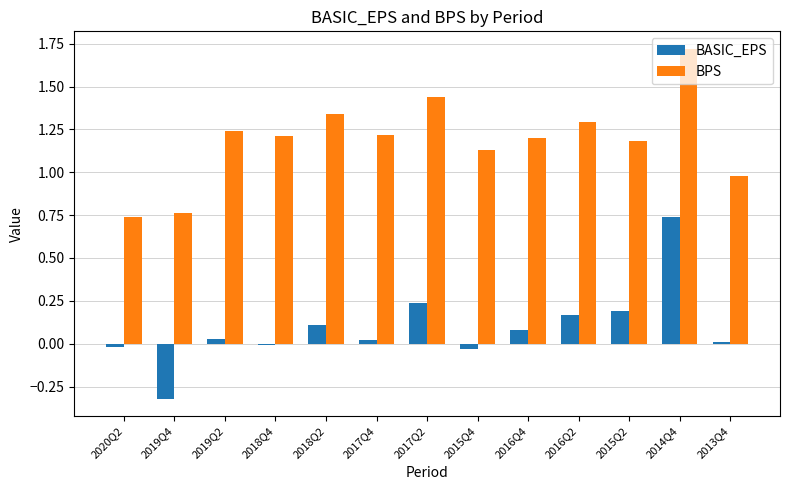

Which series changed the most between 2018Q4 and 2018Q2?

BPS